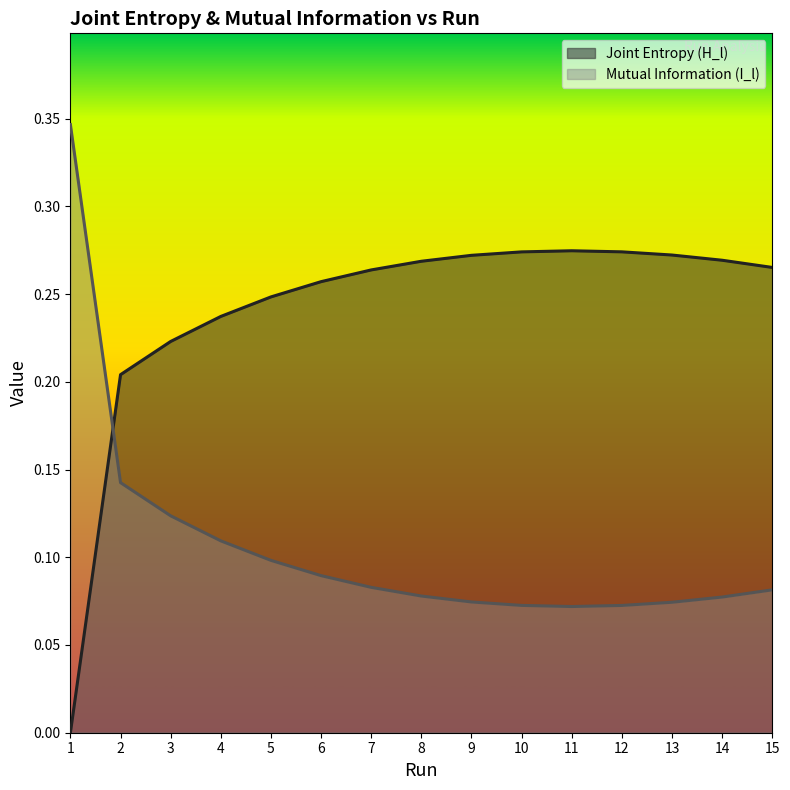

Reading left to right, list all the values displayed in this chart.

Joint Entropy (H_l): 0.0	0.2	0.2	0.2	0.2	0.3	0.3	0.3	0.3	0.3	0.3	0.3	0.3	0.3	0.3
Mutual Information (I_l): 0.3	0.1	0.1	0.1	0.1	0.1	0.1	0.1	0.1	0.1	0.1	0.1	0.1	0.1	0.1